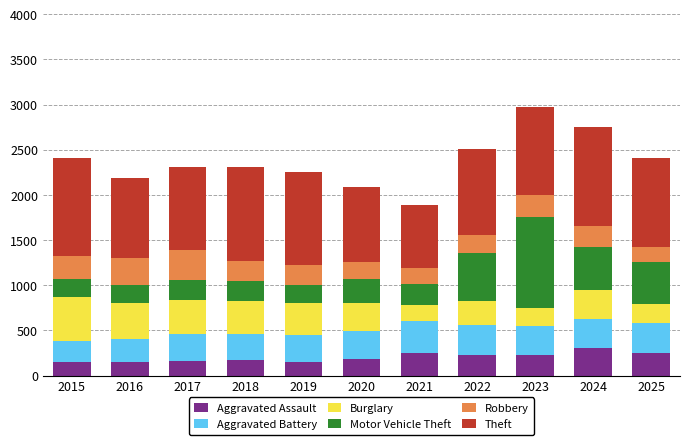

True or false: Aggravated Assault has a value of 304 at 2024.

True